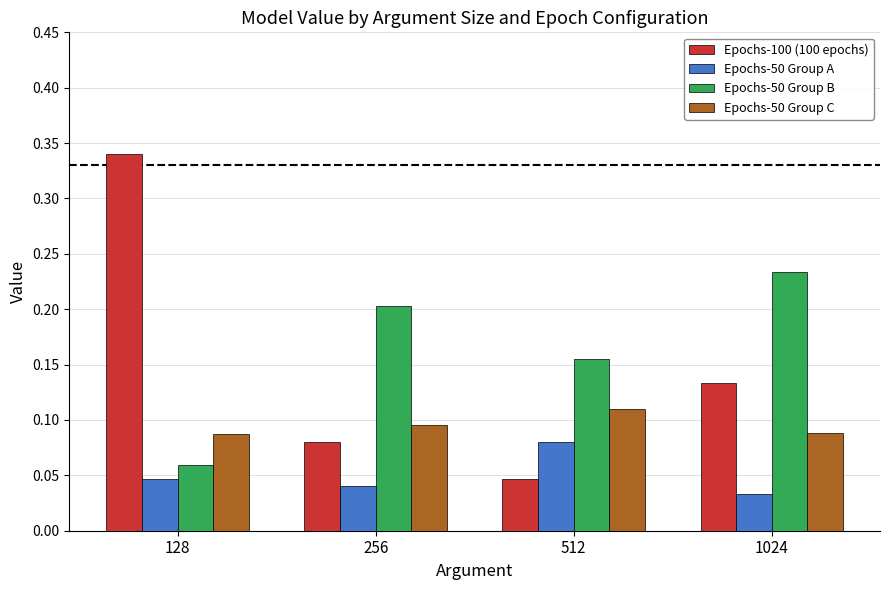

At how many categories does at least one series exceed 0?

4